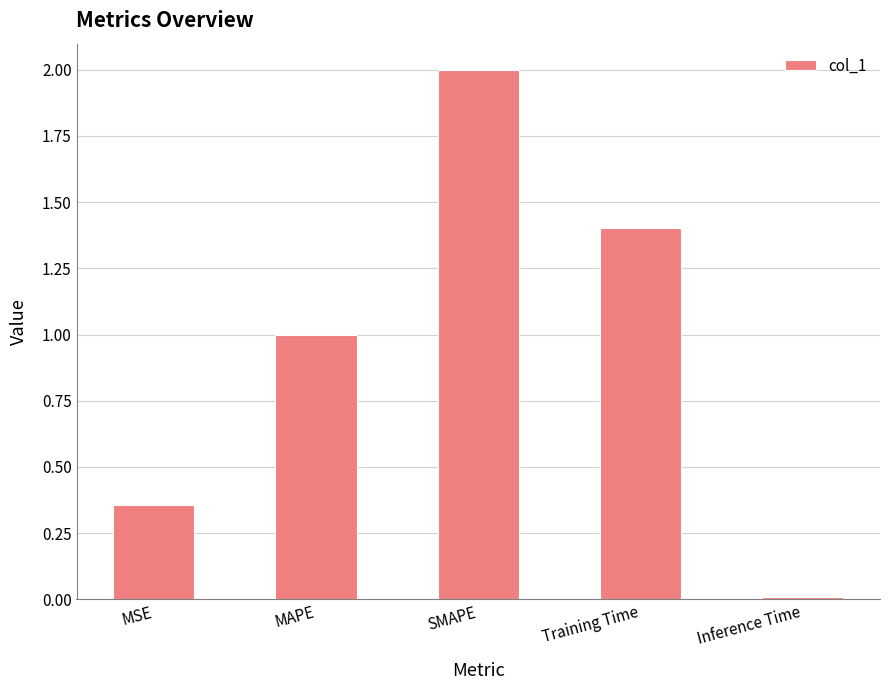

What is the change in value from MSE to MAPE?

+0.6